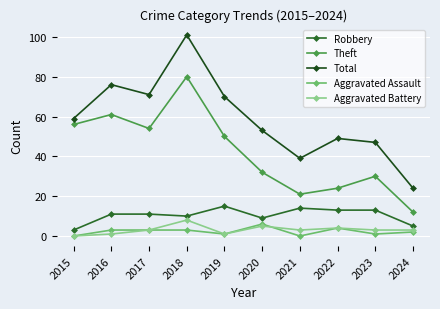

True or false: Aggravated Battery and Total intersect in this chart.

False